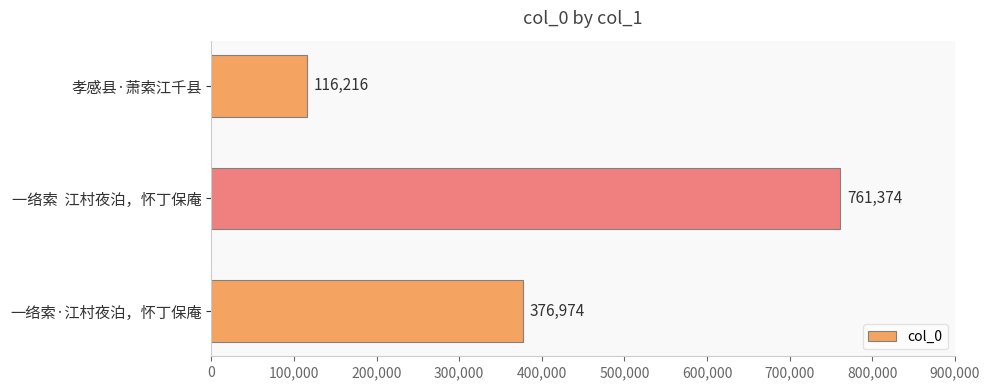

What is the change in value from 孝感县·萧索江千县 to 一络索·江村夜泊，怀丁保庵?

+260758